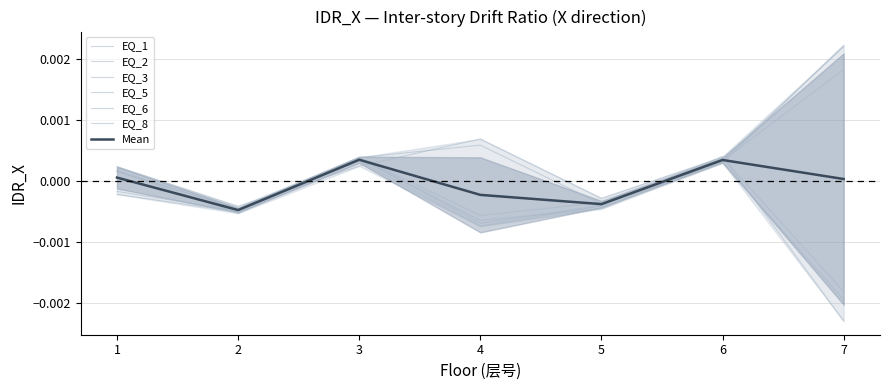

At 7, list the series in order from largest to smallest.

EQ_8, EQ_5, EQ_1, EQ_3, EQ_2, EQ_6